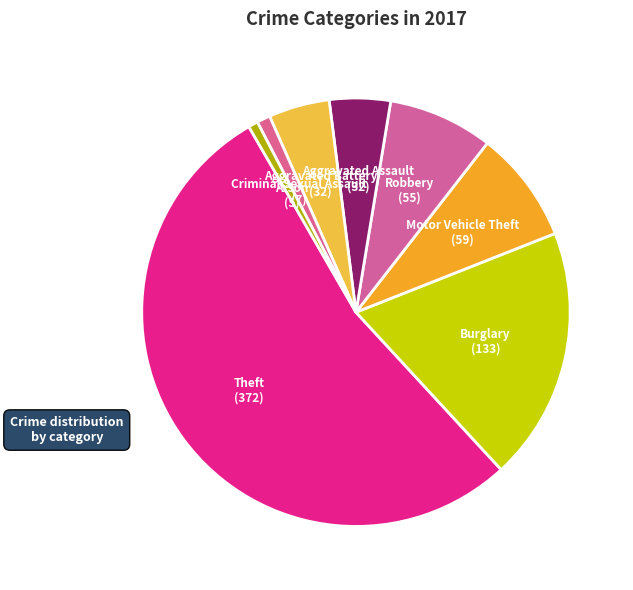

Is it true that Criminal Sexual Assault is 1% of the pie?

True